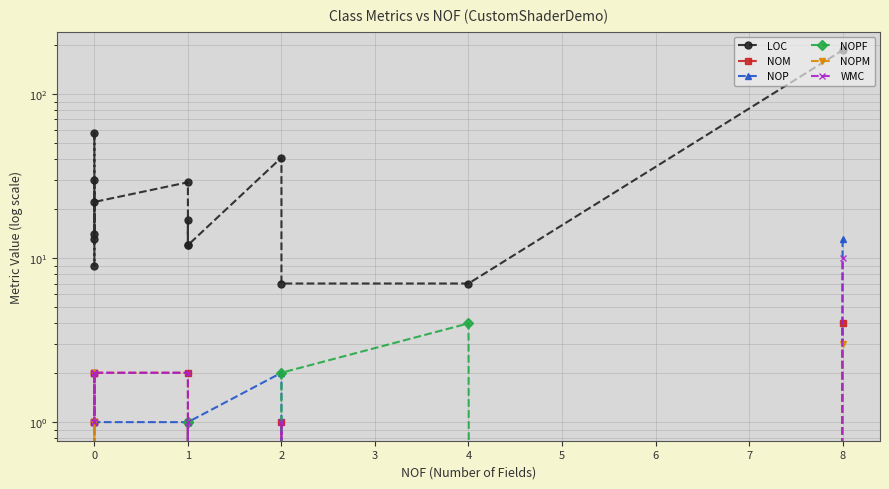

Is the value of NOPM at 1 greater than the value of WMC at 2?

No